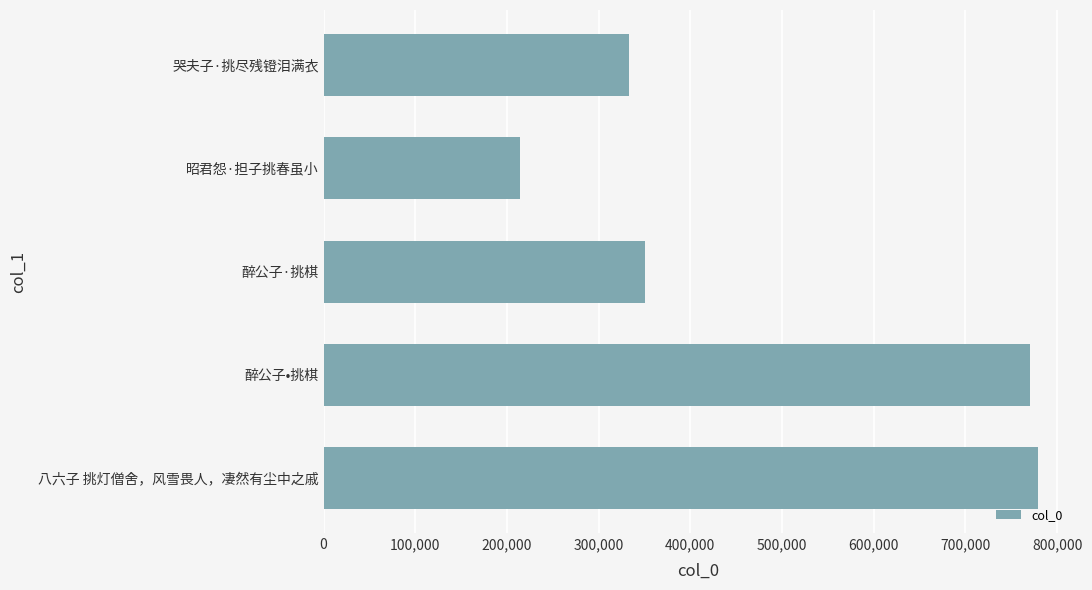

Is it true that the value at 哭夫子·挑尽残镫泪满衣 is 591804?

False